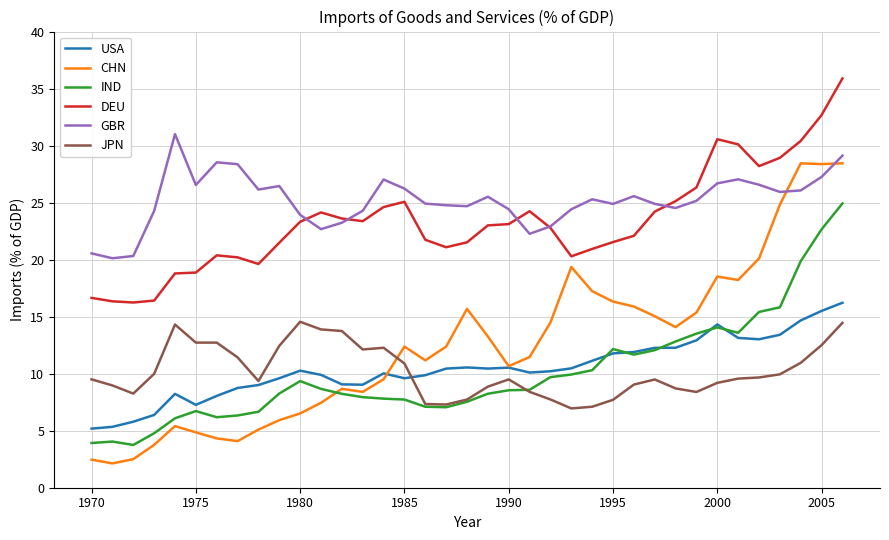

Which series has the largest total across all categories?

GBR